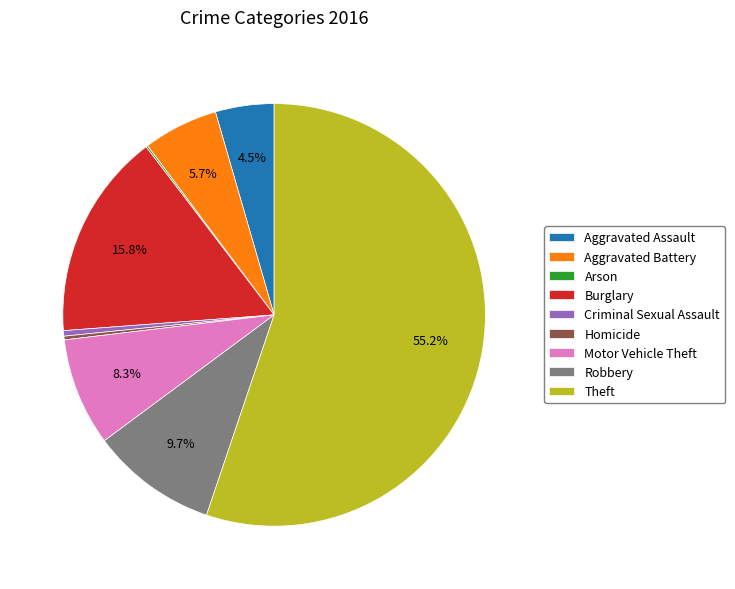

Combined, do Motor Vehicle Theft and Aggravated Assault account for over 50%?

No